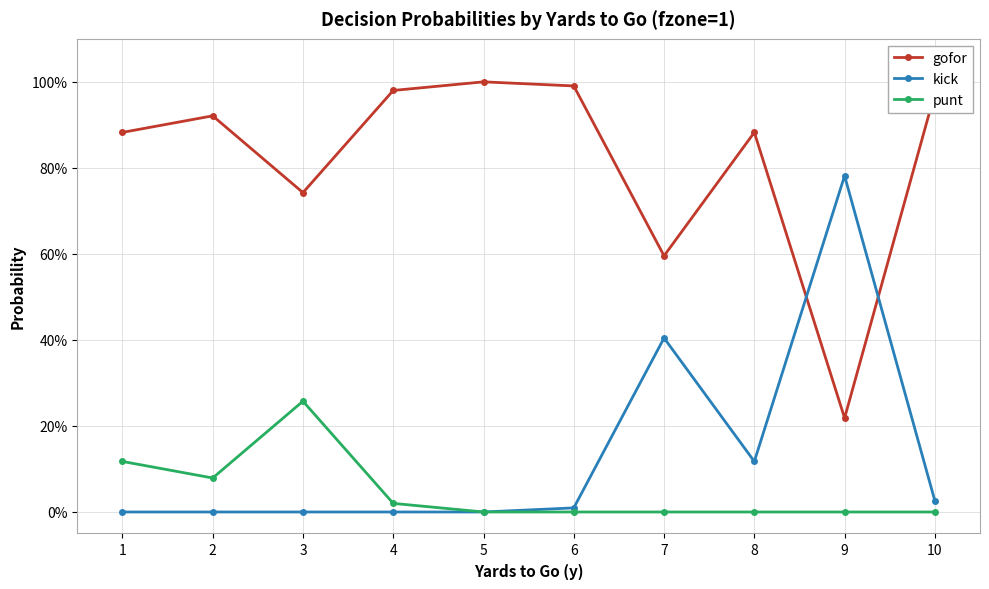

Rank the series at 3 from lowest to highest value.

kick, punt, gofor